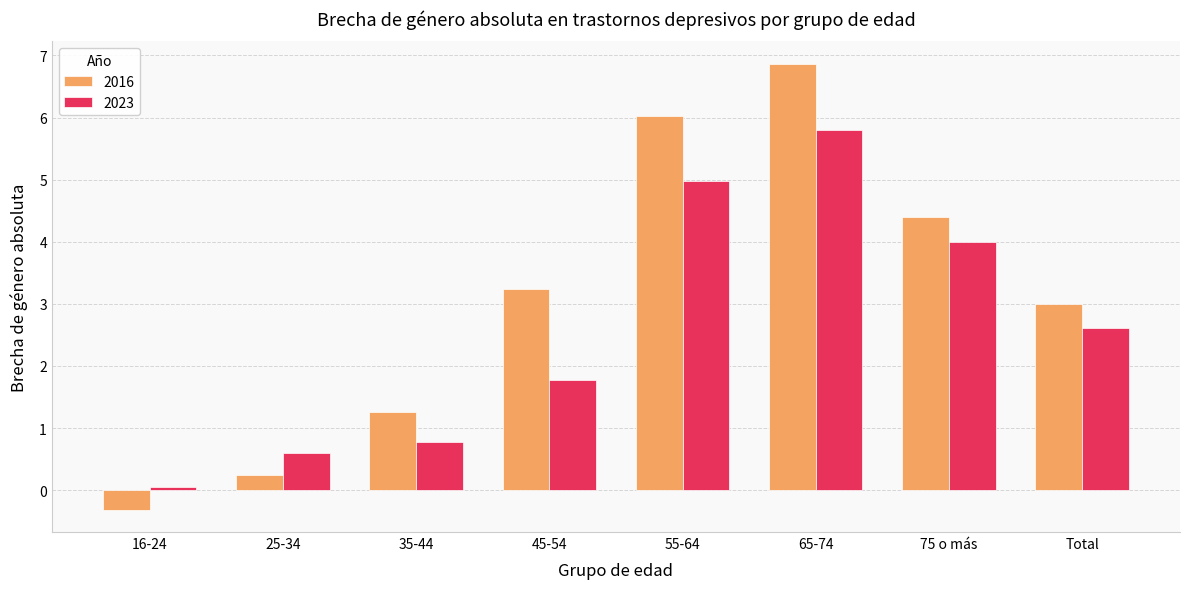

Is it true that 2023 equals 0.6 at 45-54?

False